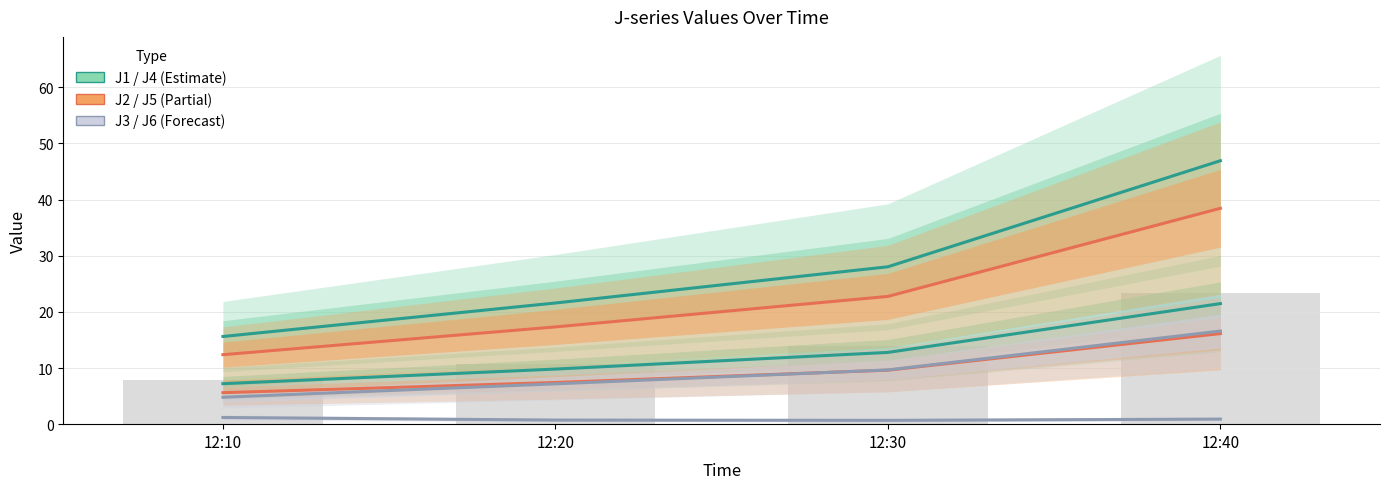

What is the total value across all series at 12:10?

46.8